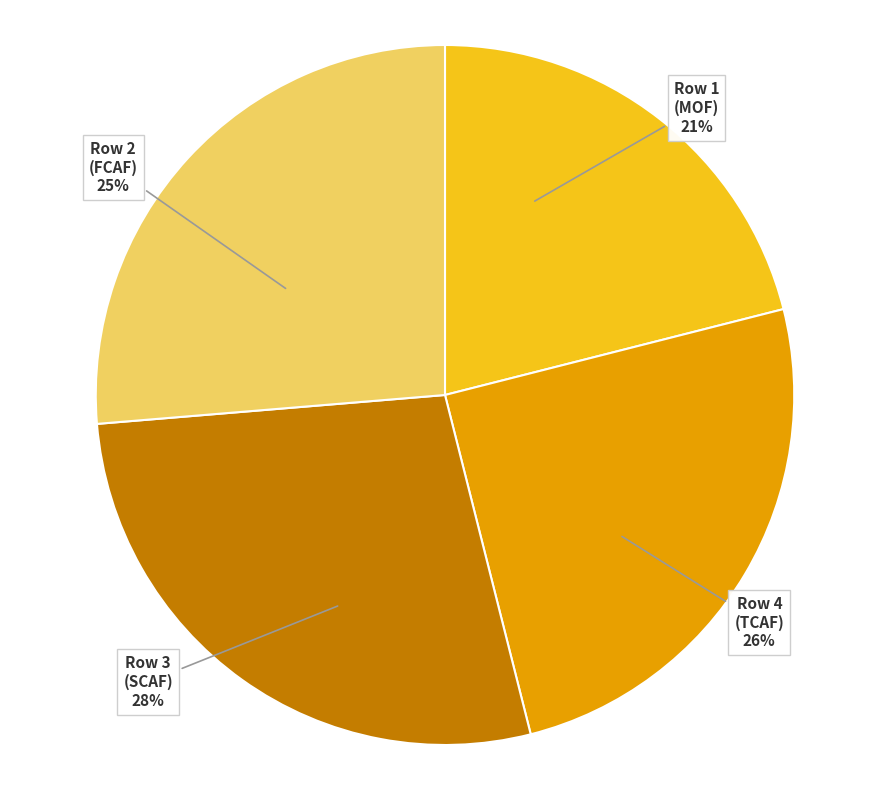

Combined, what portion of the pie is Row 3 (SCAF) and Row 1 (MOF)?

48.7%